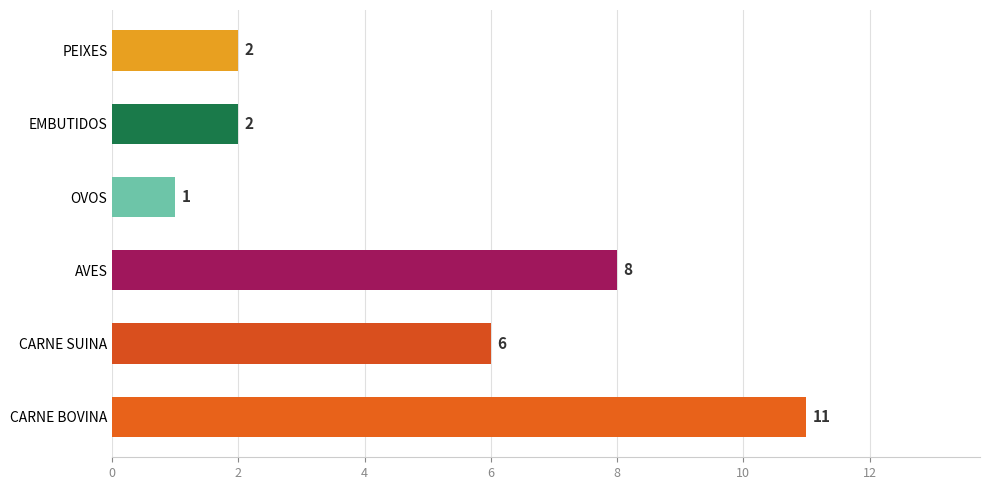

Does the chart contain stacked bars?

No